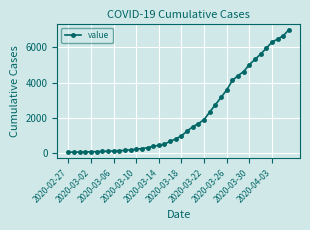

What is the value of the 18th point from the left?

523